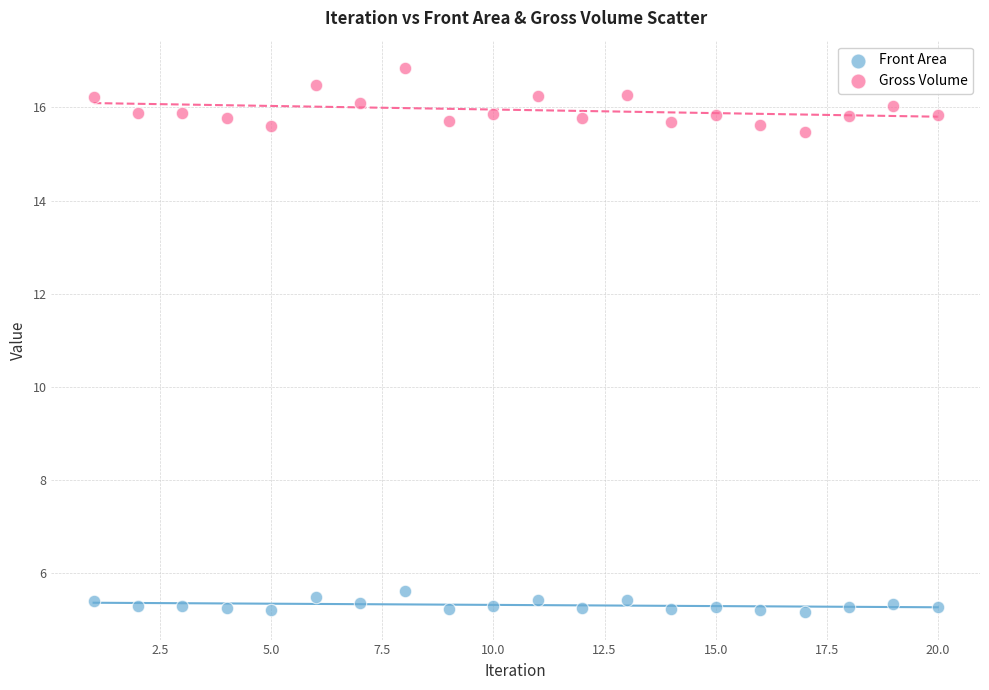

Which series reaches the minimum Y coordinate?

Front Area